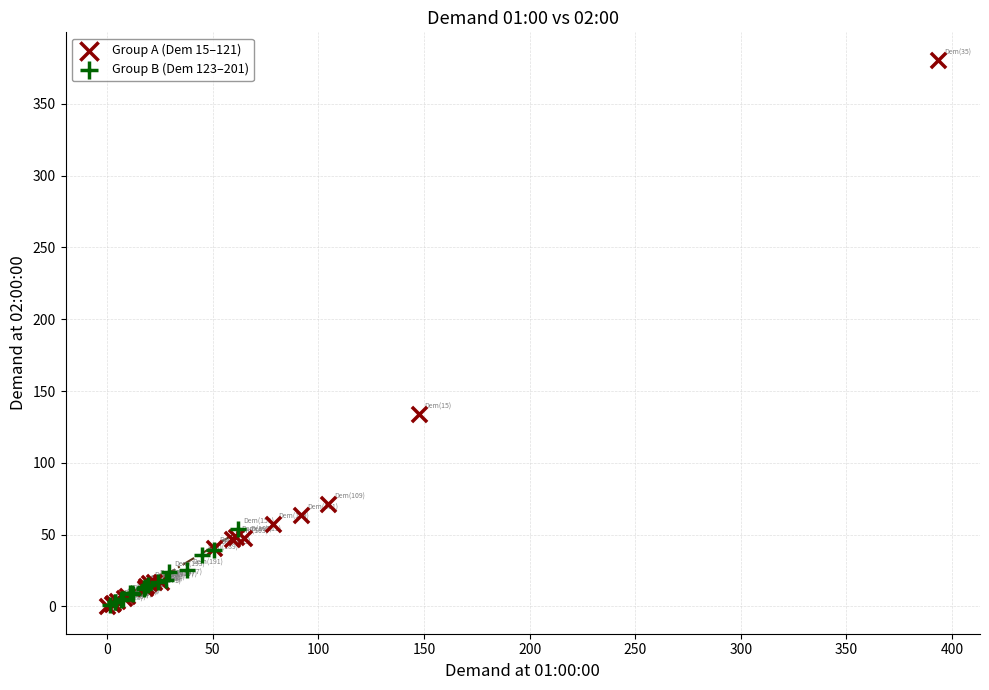

What are all the series names shown in the legend?

Group A (Dem 15–121), Group B (Dem 123–201)